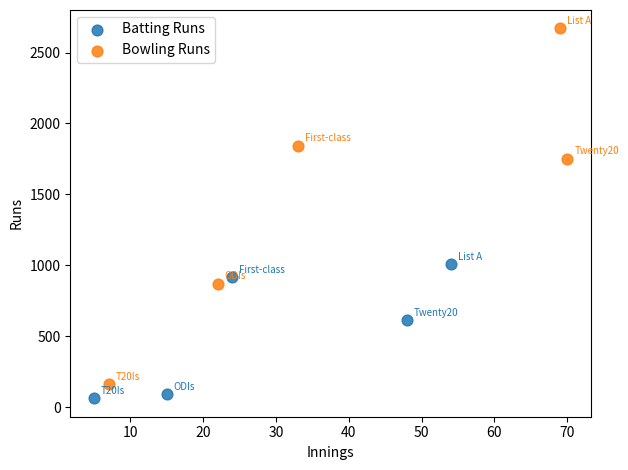

Which series contains the highest Y value?

Bowling Runs